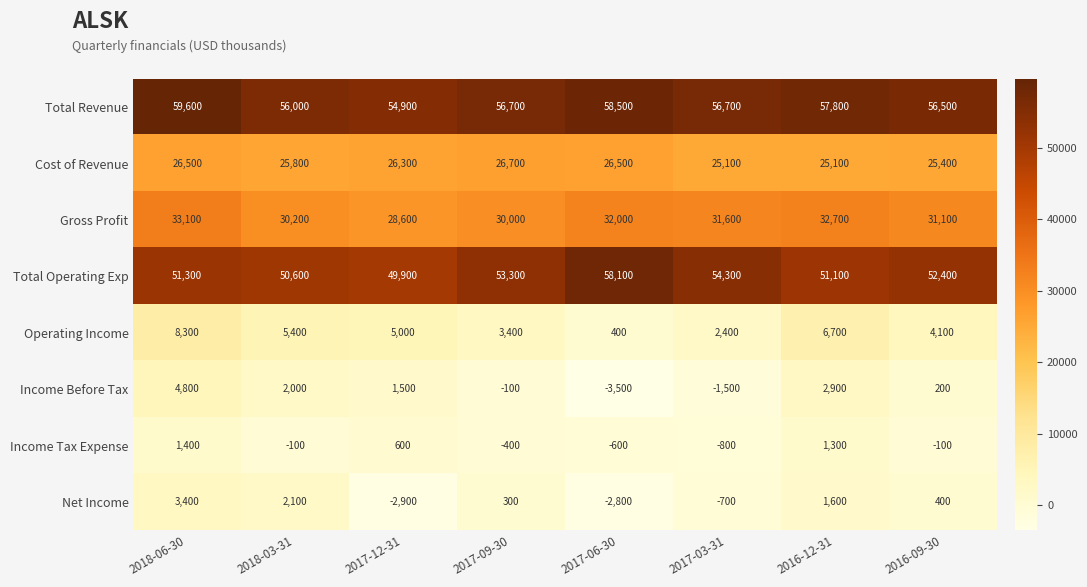

True or false: Cost of Revenue has a value of 25100 at 2016-12-31.

True